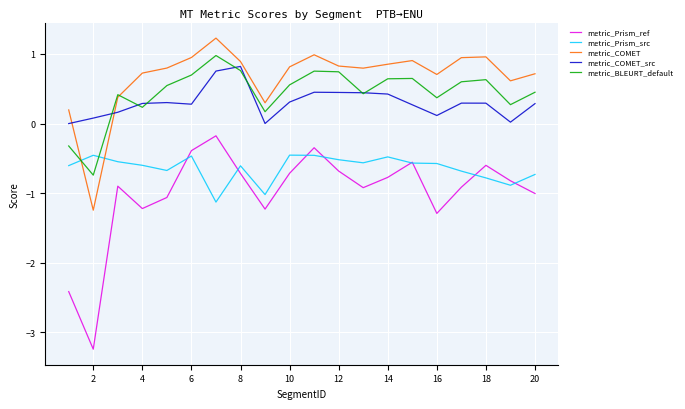

Which series has the widest spread of values?

metric_Prism_ref